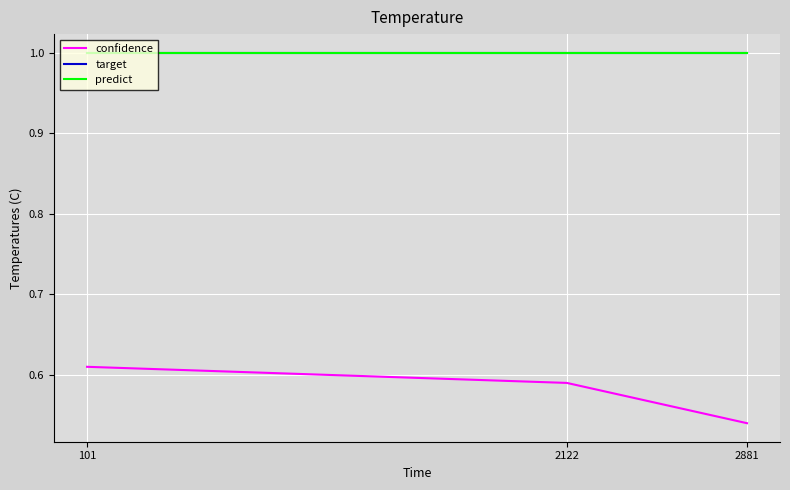

Rank the series by their maximum value, from highest to lowest.

target, predict, confidence